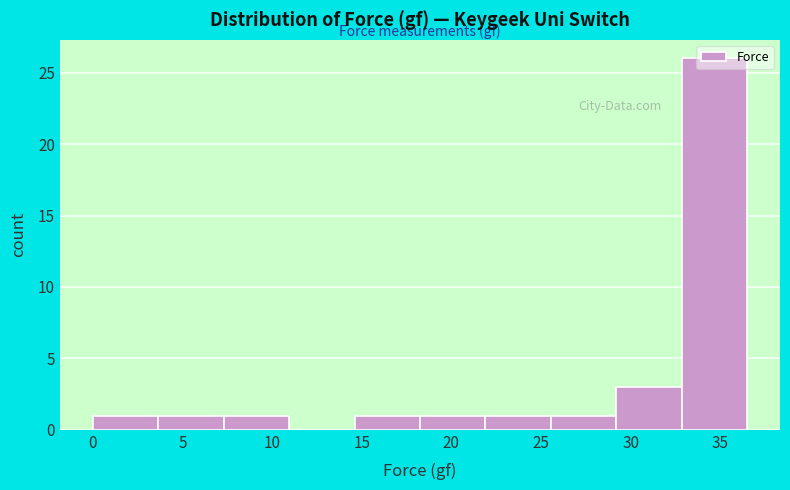

Reading left to right, transcribe this chart: for each bar, give the range it covers on the x-axis and its height. Neither the bar edges nor the heights are printed on the chart, so give them approximately, as read against the axes.

0.00 to 3.65: 1
3.65 to 7.30: 1
7.30 to 10.95: 1
10.95 to 14.60: 0
14.60 to 18.25: 1
18.25 to 21.90: 1
21.90 to 25.55: 1
25.55 to 29.20: 1
29.20 to 32.85: 3
32.85 to 36.50: 26